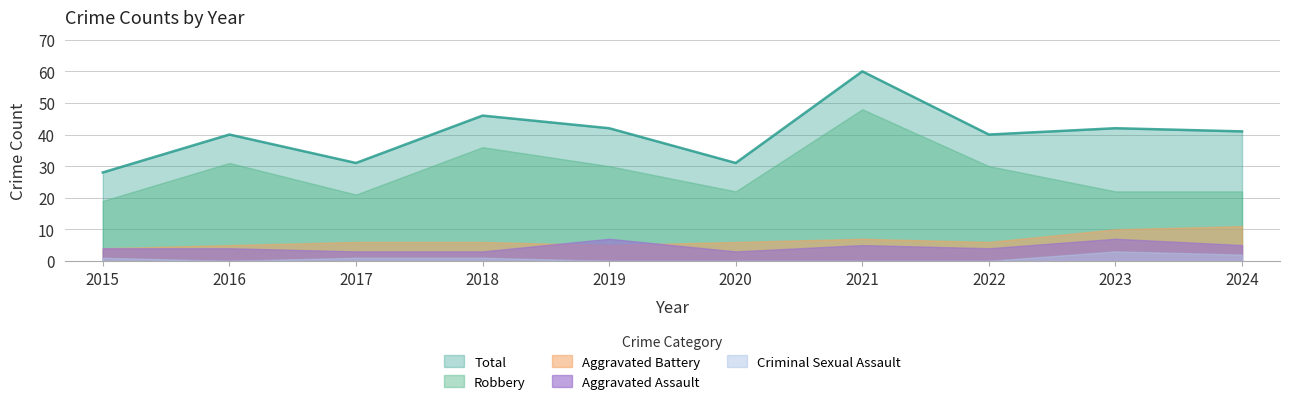

Reading right to left, list all the values displayed in this chart.

Total: 41	42	40	60	31	42	46	31	40	28
Robbery: 22	22	30	48	22	30	36	21	31	19
Aggravated Battery: 11	10	6	7	6	5	6	6	5	4
Aggravated Assault: 5	7	4	5	3	7	3	3	4	4
Criminal Sexual Assault: 2	3	0	0	0	0	1	1	0	1